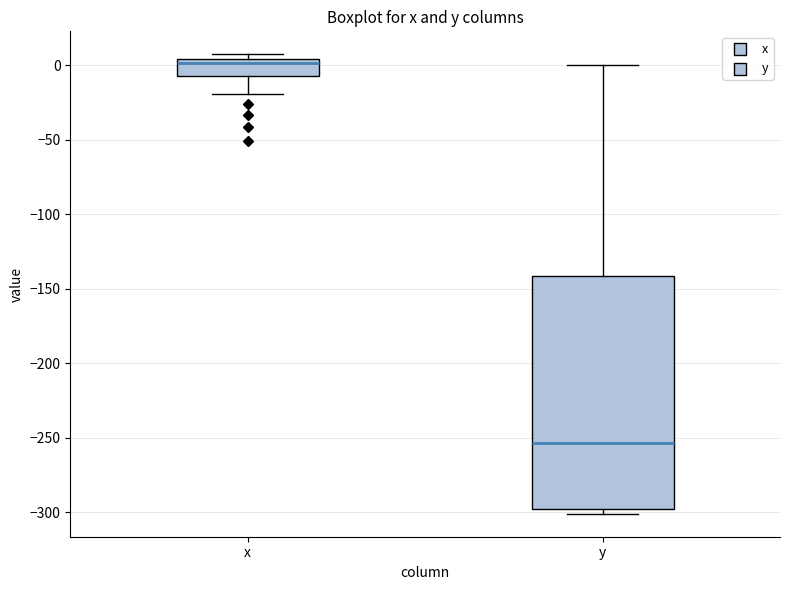

Comparing the boxes themselves (not the whiskers), which one is the tallest?

y